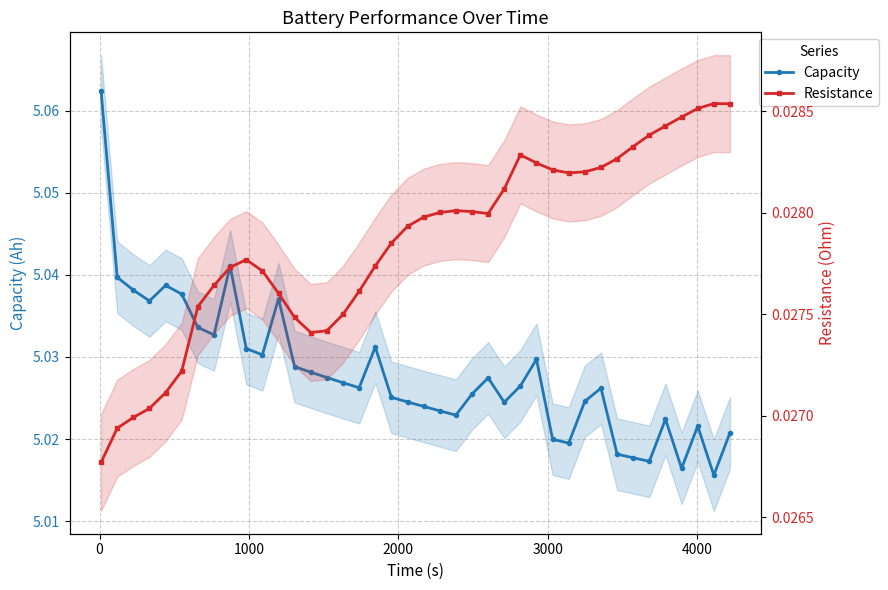

Reading left to right, list all the values displayed in this chart.

Capacity: 5.1	5.0	5.0	5.0	5.0	5.0	5.0	5.0	5.0	5.0	5.0	5.0	5.0	5.0	5.0	5.0	5.0	5.0	5.0	5.0	5.0	5.0	5.0	5.0	5.0	5.0	5.0	5.0	5.0	5.0	5.0	5.0	5.0	5.0	5.0	5.0	5.0	5.0	5.0	5.0
Resistance: 0.0	0.0	0.0	0.0	0.0	0.0	0.0	0.0	0.0	0.0	0.0	0.0	0.0	0.0	0.0	0.0	0.0	0.0	0.0	0.0	0.0	0.0	0.0	0.0	0.0	0.0	0.0	0.0	0.0	0.0	0.0	0.0	0.0	0.0	0.0	0.0	0.0	0.0	0.0	0.0